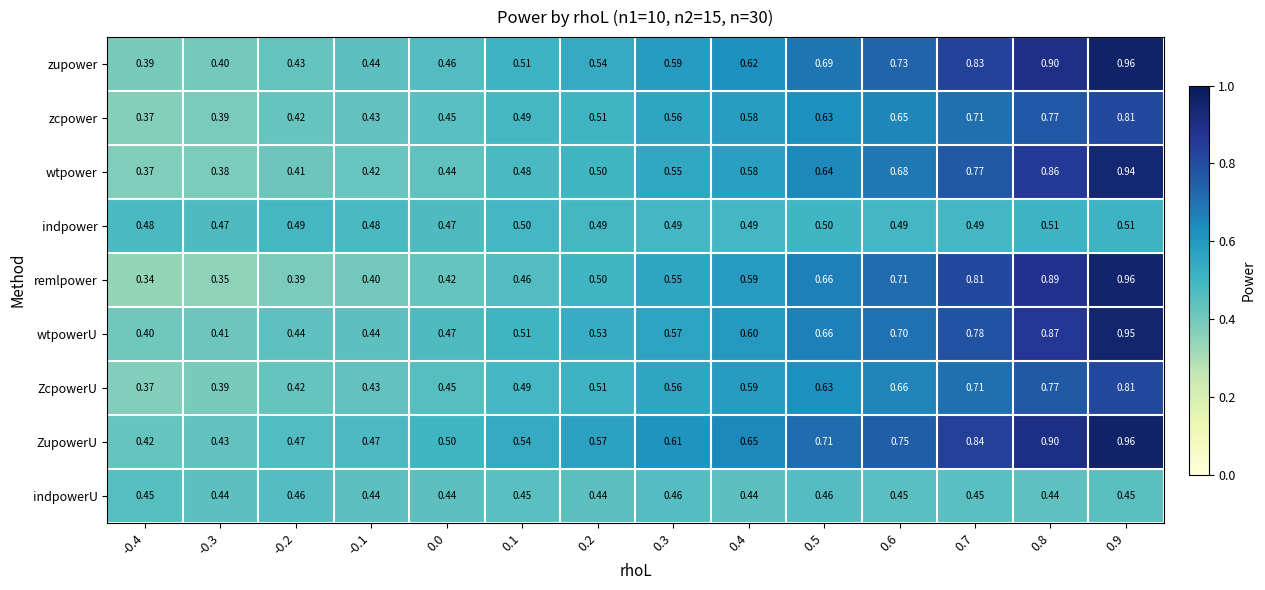

Which series changed the most between 0.3 and 0.9?

remlpower